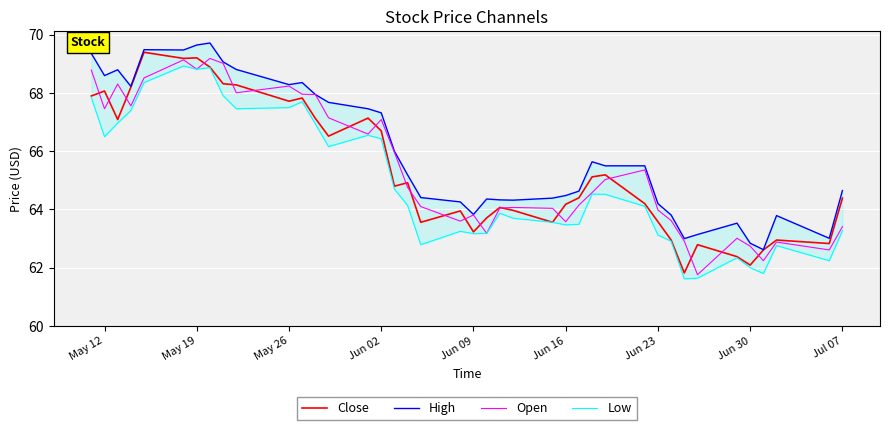

How many interior local peaks does the Open series have?

10